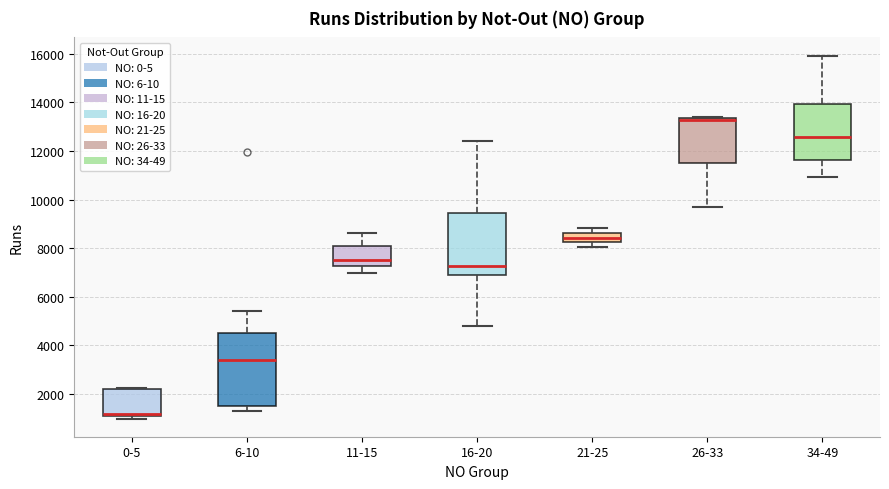

Reading left to right, transcribe this box plot: for each box, give where its median line is, the range the box spans, and where its two whiskers end, as read against the y-axis. The values are not printed on the chart, so give them approximately, as read against the axis.

0-5: median 1200, box 1000 to 2200, whiskers 1000 (just below the box's lower edge) to 2200 (just above the box's upper edge)
6-10: median 3400, box 1400 to 4600, whiskers 1400 (just below the box's lower edge) to 5400
11-15: median 7600, box 7200 to 8000, whiskers 7000 to 8600
16-20: median 7200, box 6800 to 9400, whiskers 4800 to 12400
21-25: median 8400, box 8200 to 8600, whiskers 8000 to 8800
26-33: median 13200 (drawn on the box's upper edge), box 11400 to 13400, whiskers 9600 to 13400
34-49: median 12600, box 11600 to 14000, whiskers 11000 to 16000